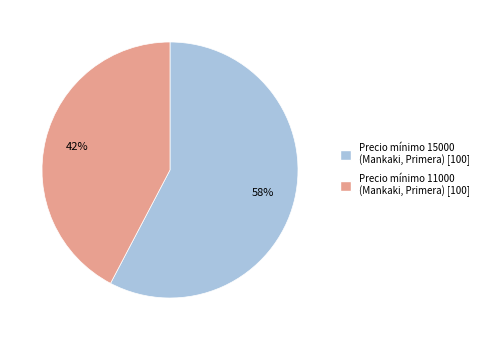

To the nearest percent, what is the average slice percentage?

50%